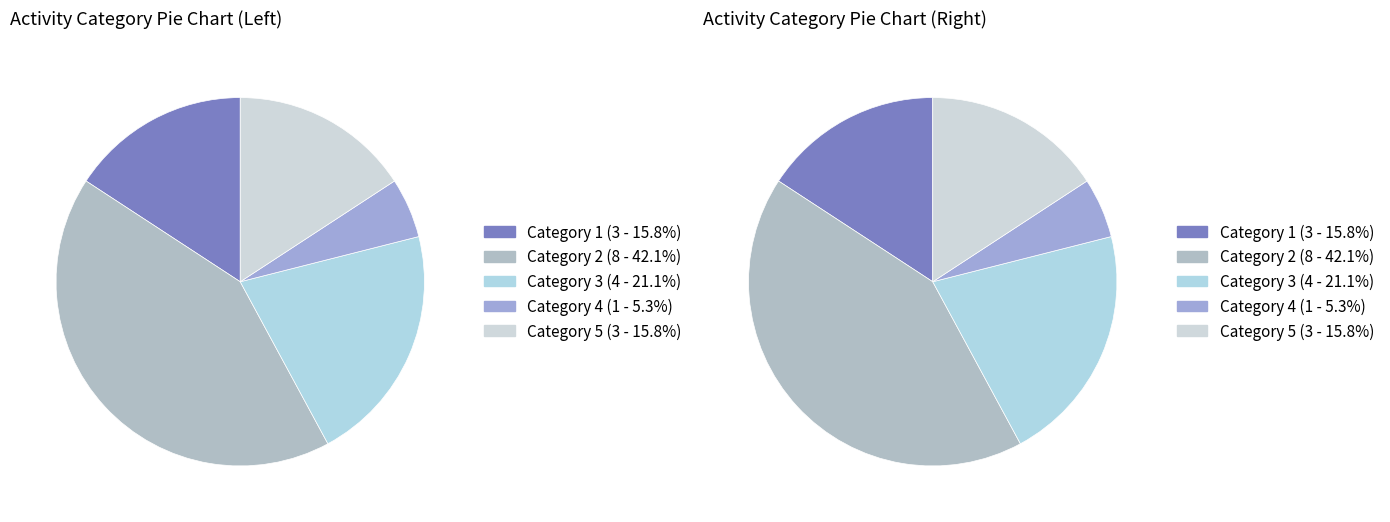

Is 3 the majority of the pie?

No